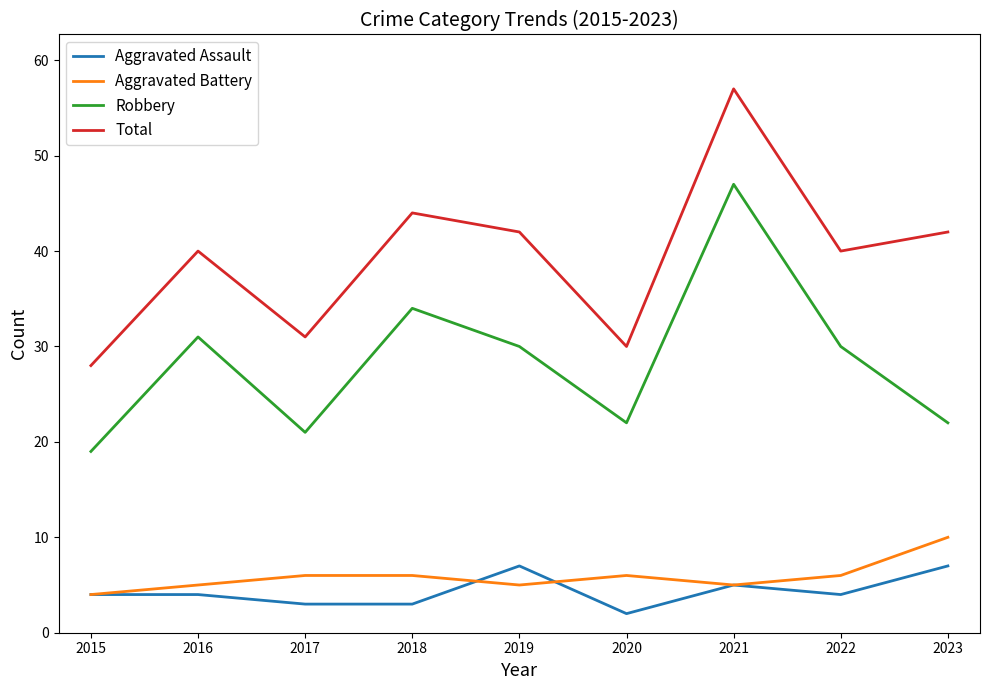

True or false: Total and Robbery intersect in this chart.

False